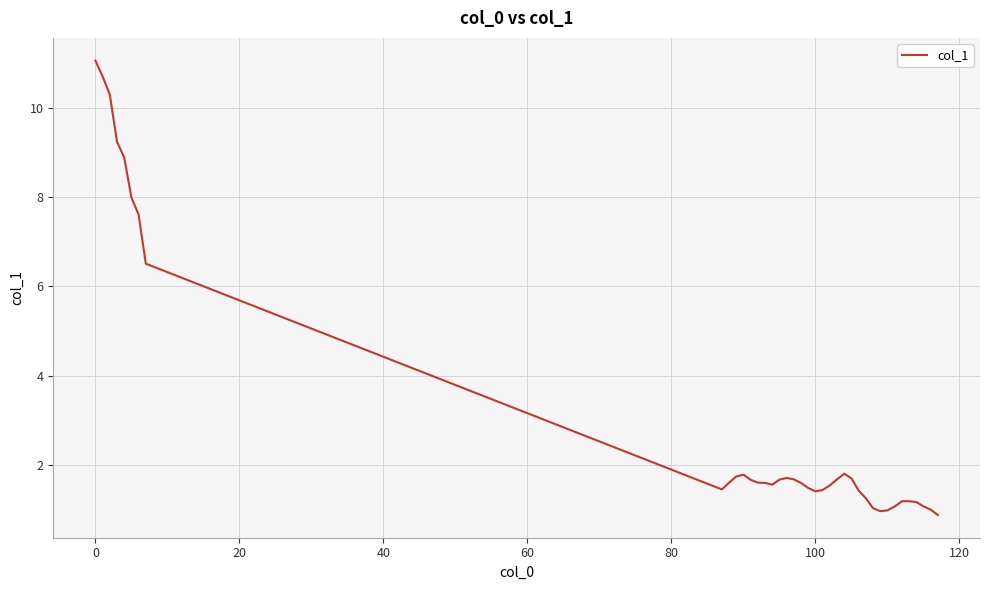

What is the difference between the maximum and minimum values?

10.2